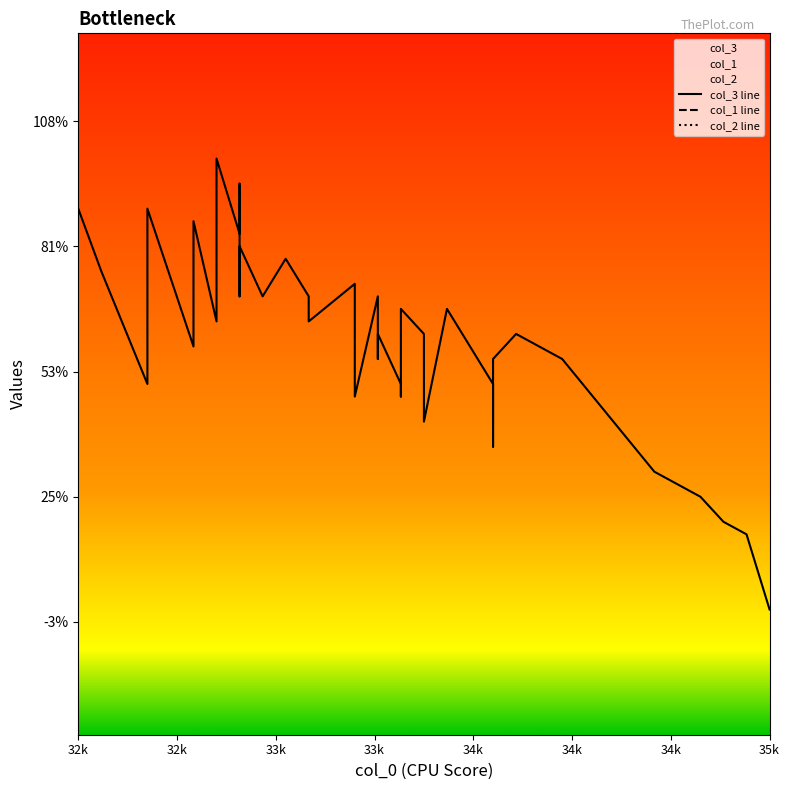

Rank the categories by col_1 value from highest to lowest.

325, 327, 339, 330, 329, 332, 324, 334, 353, 336, 338, 352, 338, 349, 337, 354, 331, 342, 336, 331, 337, 338, 337, 342, 351, 331, 330, 327, 334, 343, 340, 338, 345, 331, 339, 330, 342, 333, 329, 349